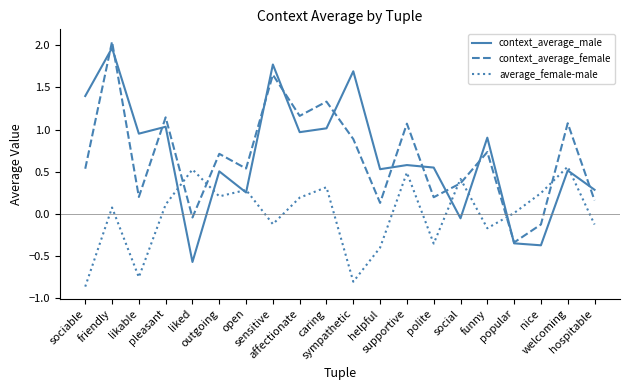

Which series has the widest spread of values?

context_average_male